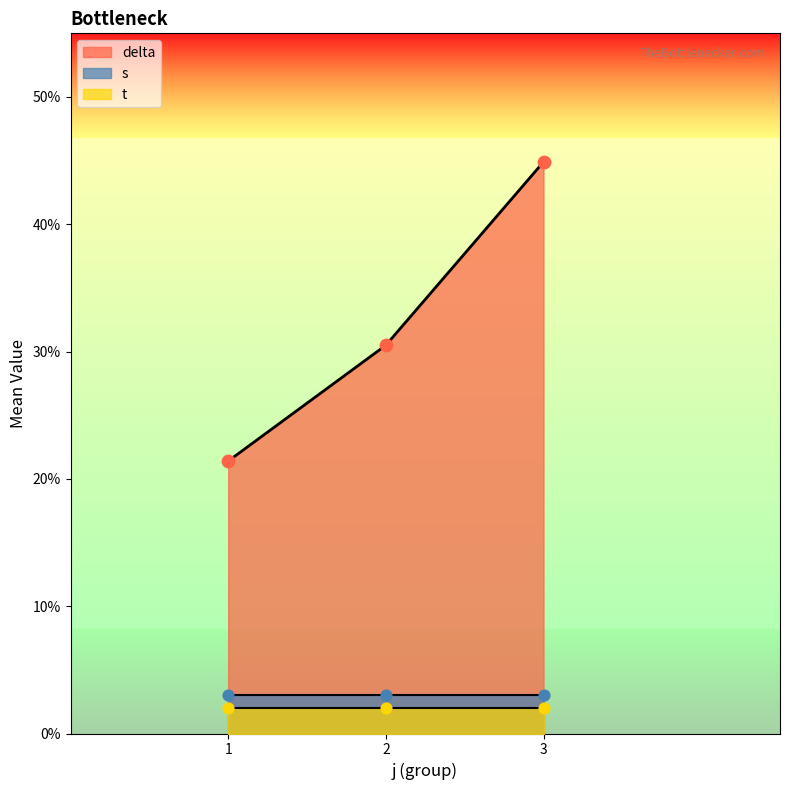

Which series has the widest spread of Y values?

delta